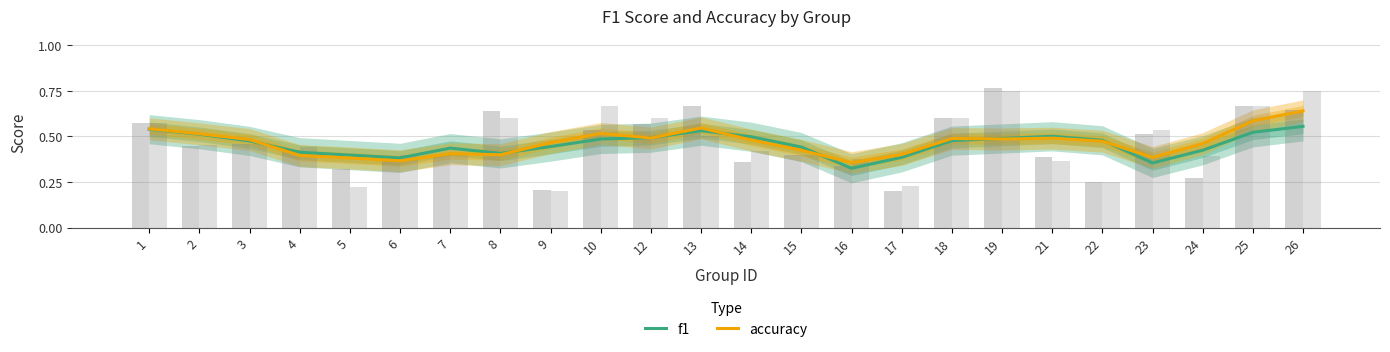

What is the value of the accuracy bar at the 15th from the left?

0.4